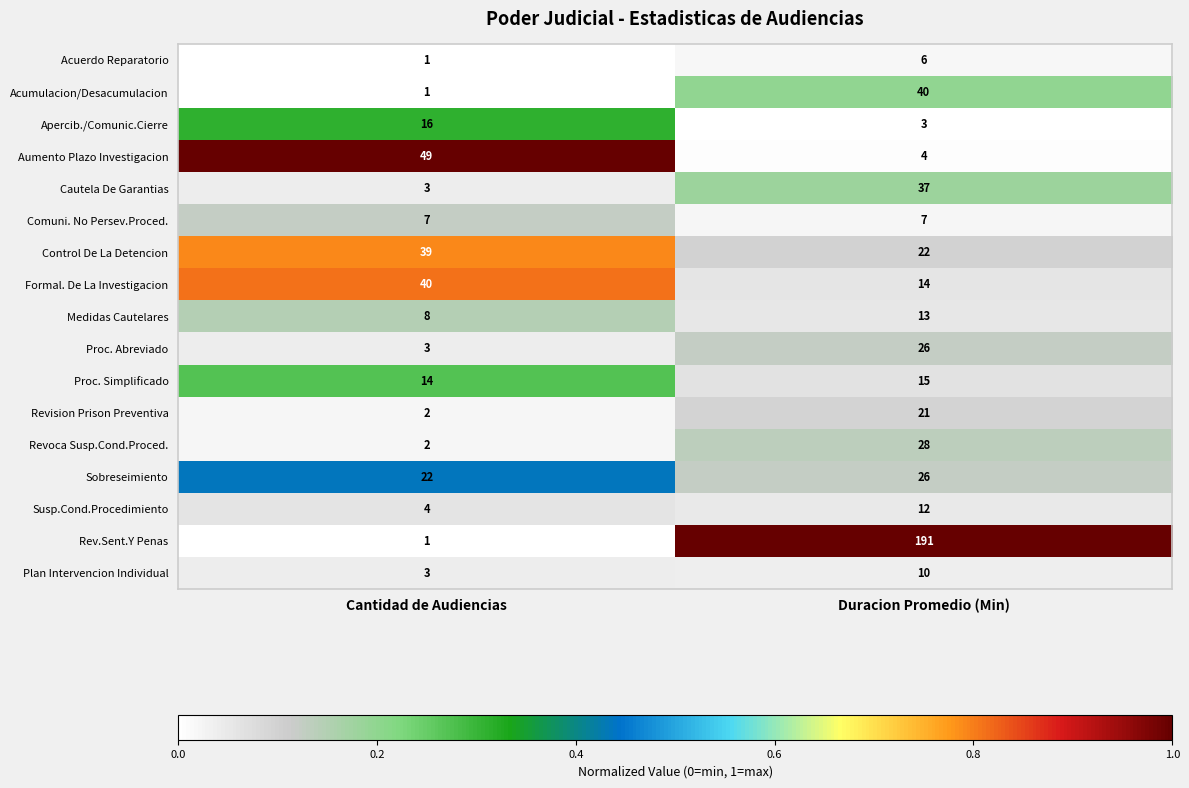

Read the Medidas Cautelares value at Cantidad de Audiencias.

8